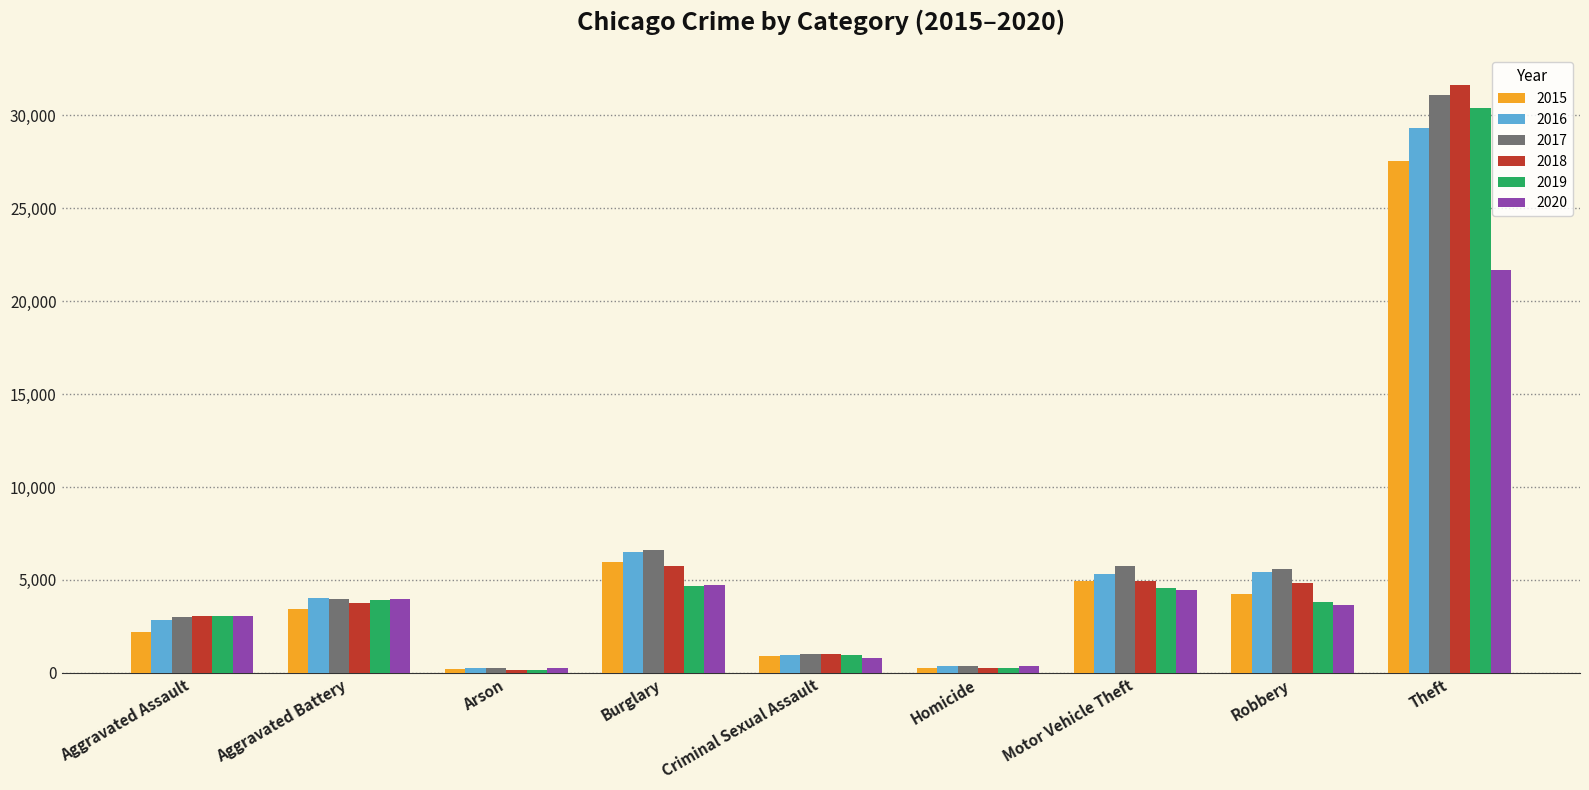

At which label is 2018 closest to 15914?

Burglary